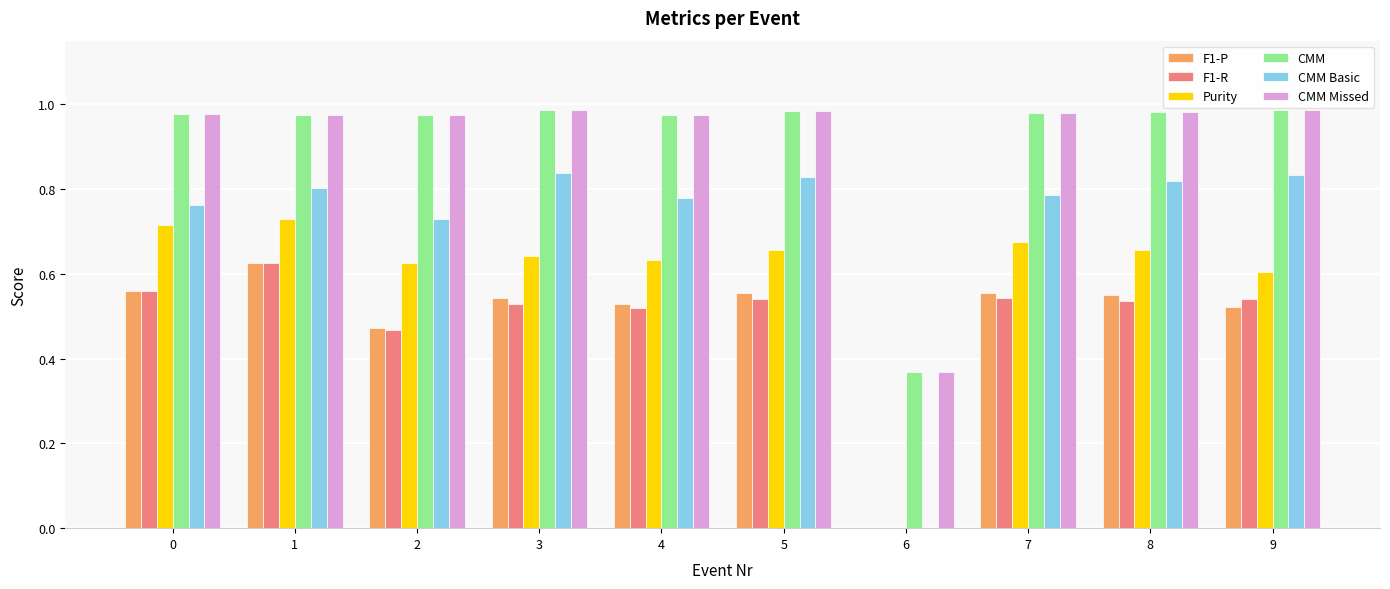

How many groups of bars are there?

10